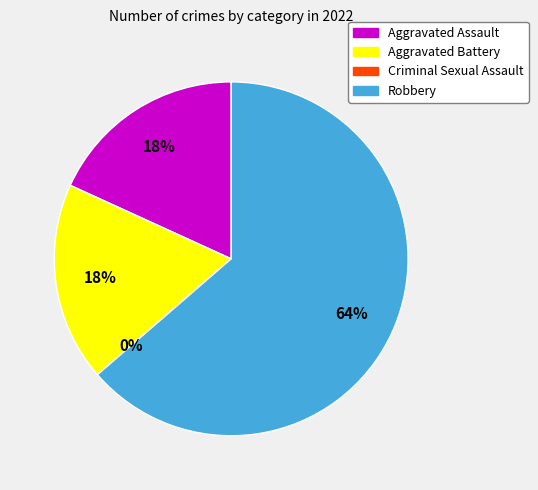

Which slice represents more than half of the pie?

Robbery